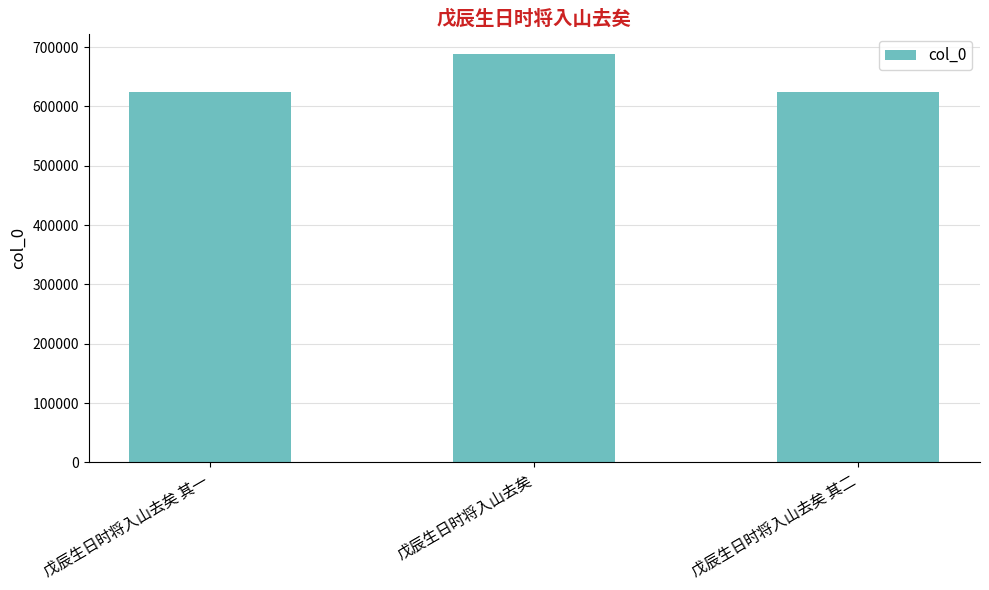

At which category does the chart reach its peak across all series?

戊辰生日时将入山去矣